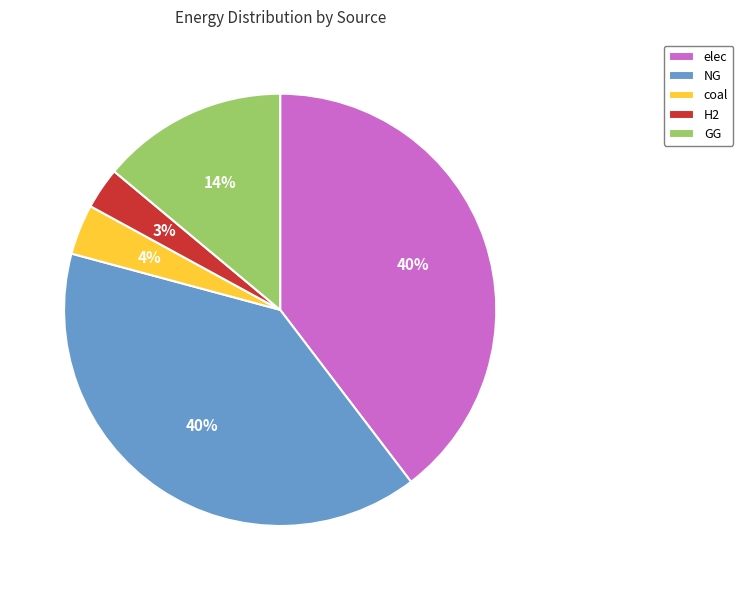

What percentage is the elec slice, to the nearest percent?

40%